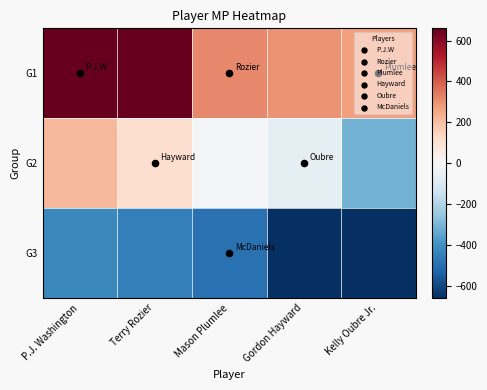

List the series in order of their overall mean, lowest first.

G3, G2, G1